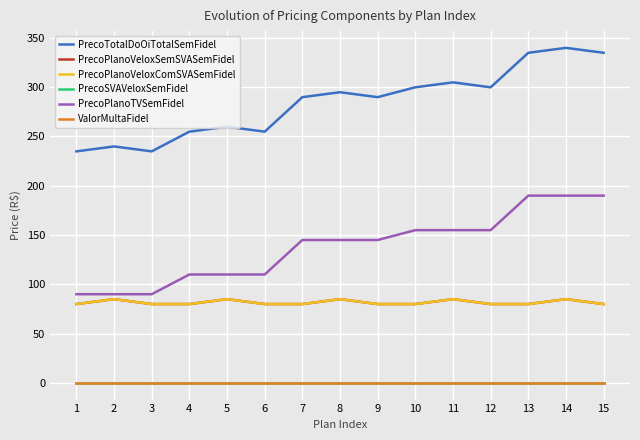

How many lines are shown in the chart?

6